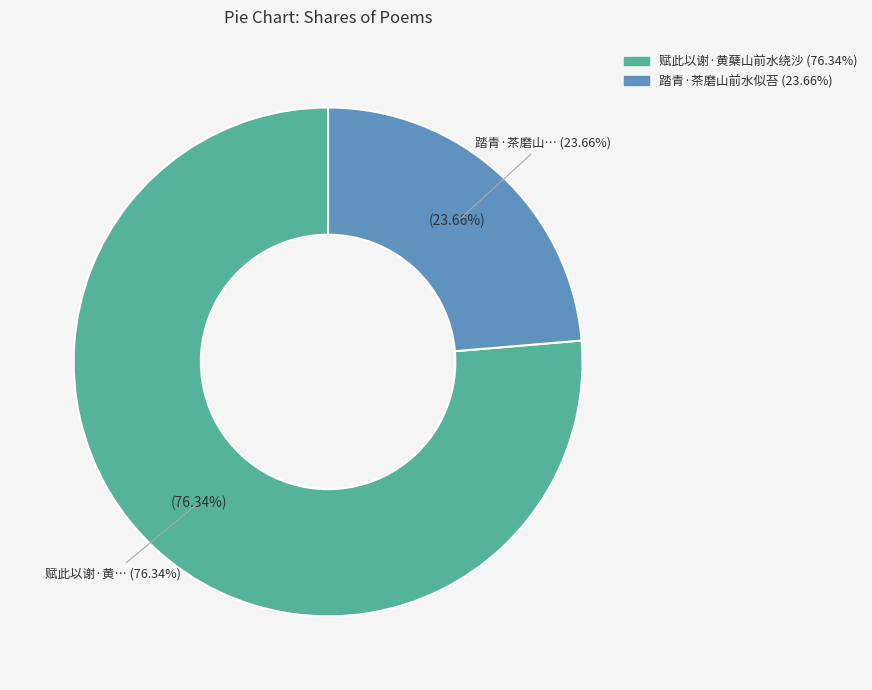

What is the smallest slice in the pie chart?

踏青·茶磨山前水似苔